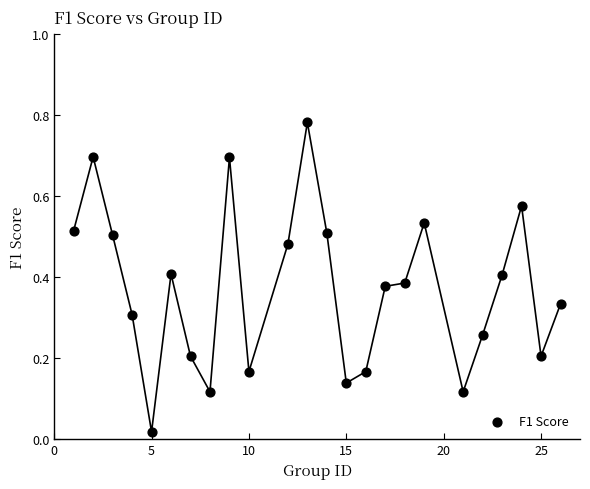

What is the range of X values (max minus min)?

25.0